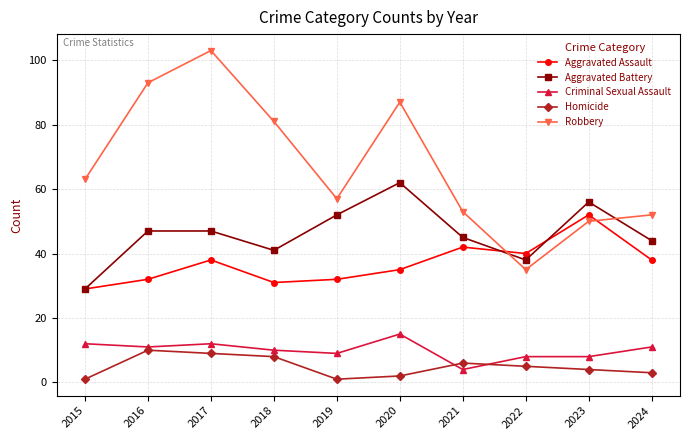

What is the total value across all series at 2018?

171